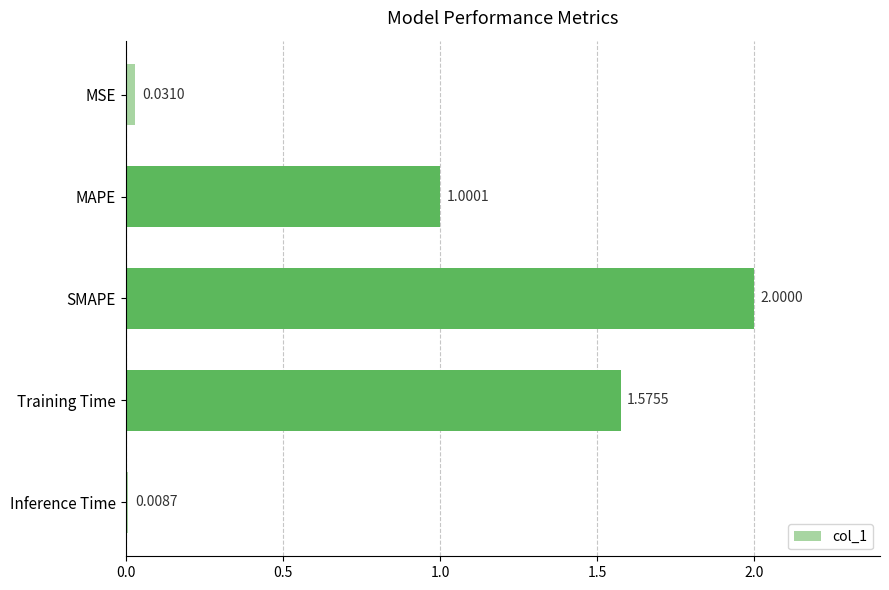

Which category has the highest value across all series?

SMAPE